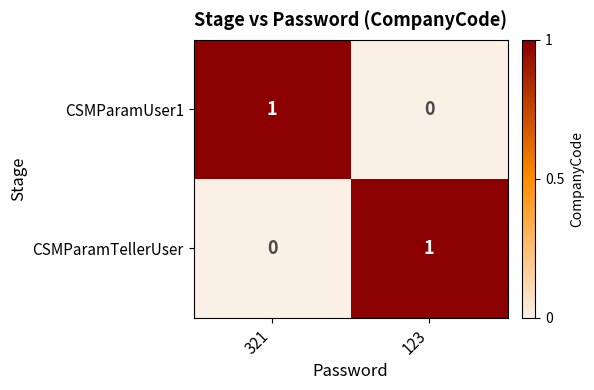

Which category has the highest value in the CSMParamUser1 series?

321